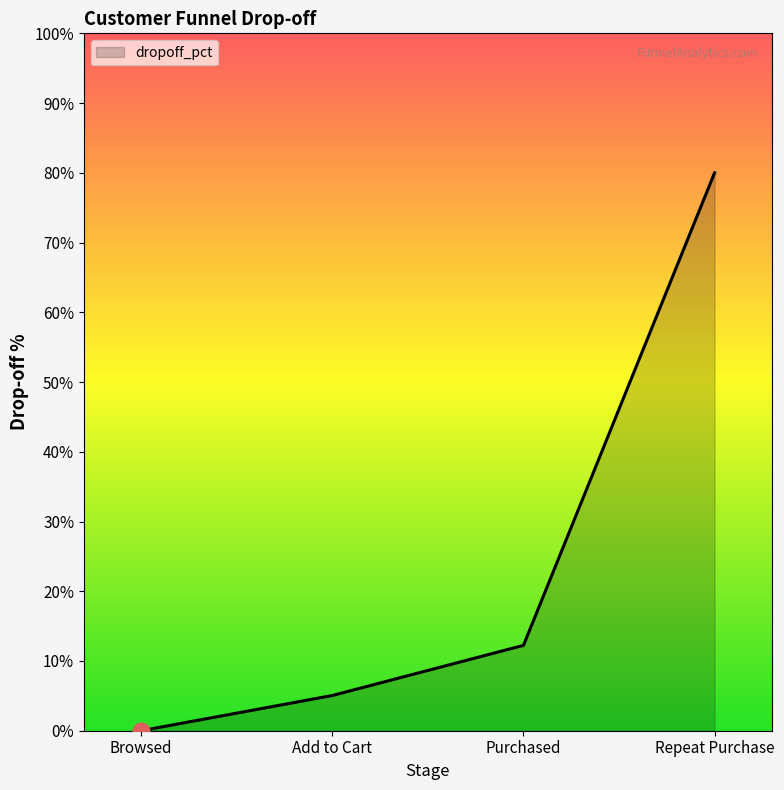

List the labels in order of value, smallest first.

Browsed, Add to Cart, Purchased, Repeat Purchase